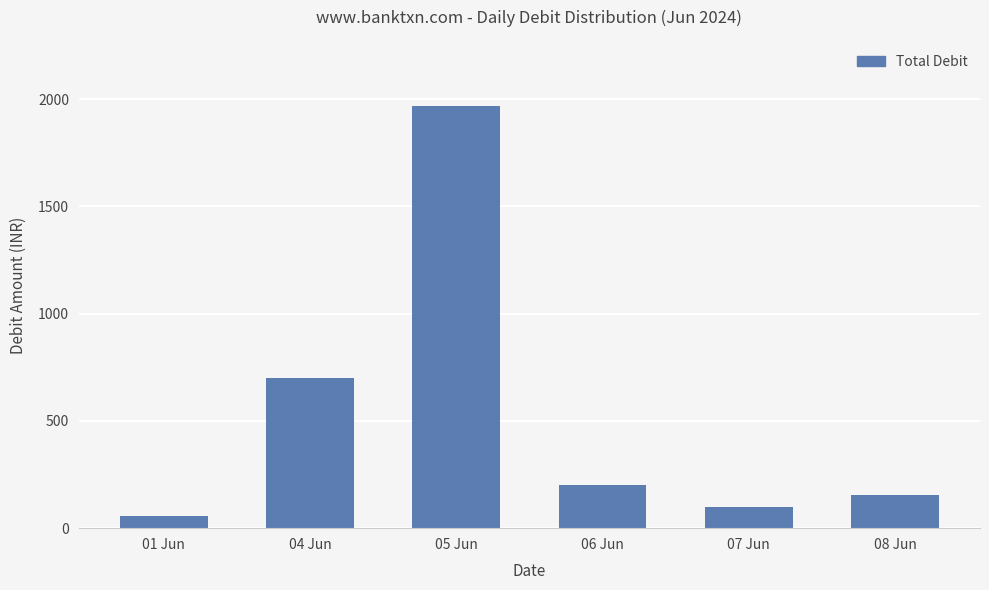

Are the bars grouped side by side (vs. stacked)?

No